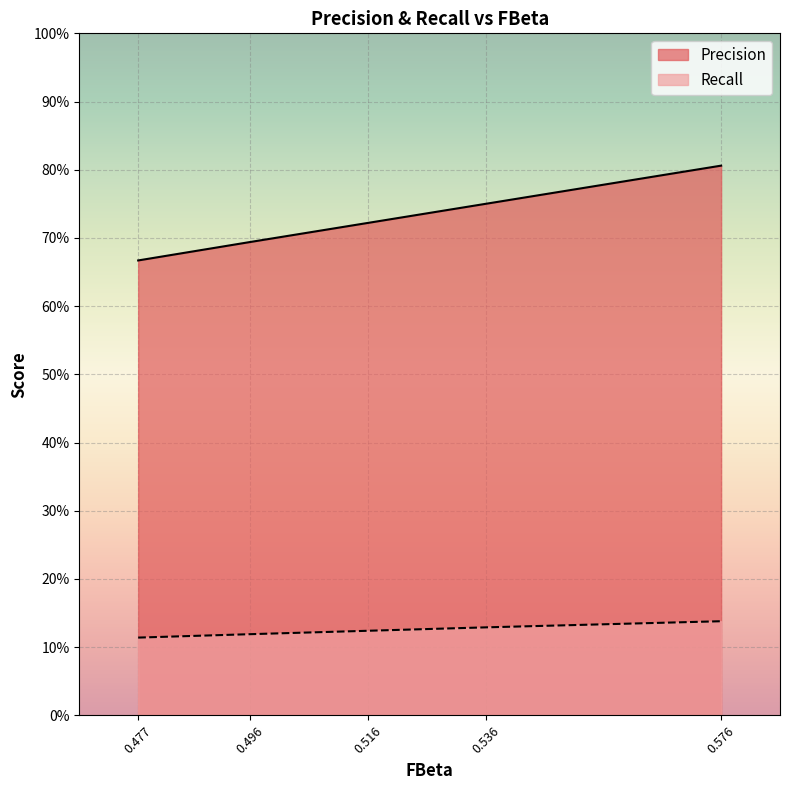

True or false: Recall has more than 0 interior local peaks.

False